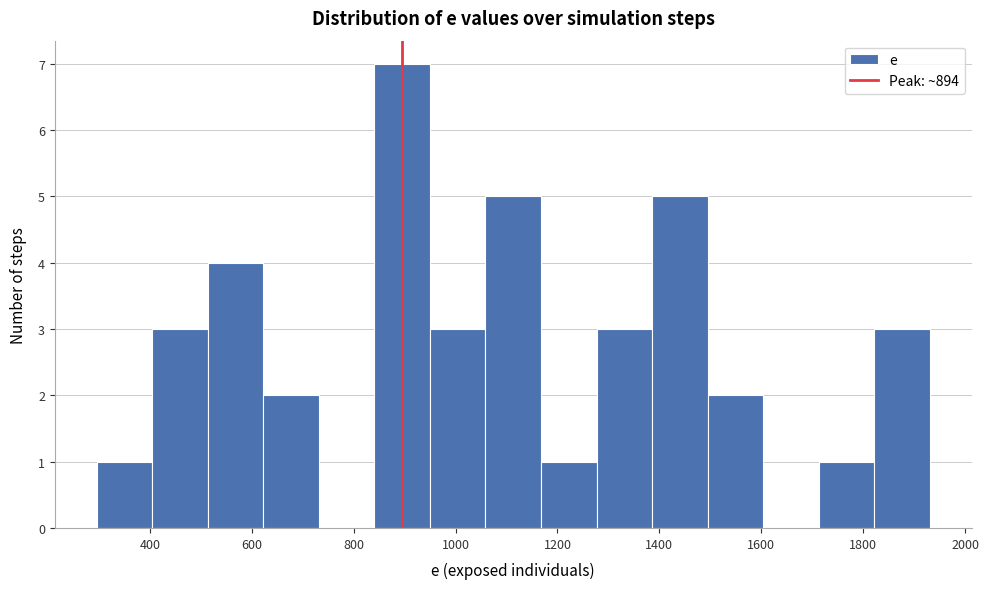

Reading left to right, transcribe this chart: for each bar, give the range it covers on the x-axis and its height. Neither the bar edges nor the heights are printed on the chart, so give them approximately, as read against the axes.

300 to 400: 1
400 to 520: 3
520 to 620: 4
620 to 740: 2
740 to 840: 0
840 to 940: 7
940 to 1060: 3
1060 to 1160: 5
1160 to 1280: 1
1280 to 1380: 3
1380 to 1500: 5
1500 to 1600: 2
1600 to 1720: 0
1720 to 1820: 1
1820 to 1940: 3